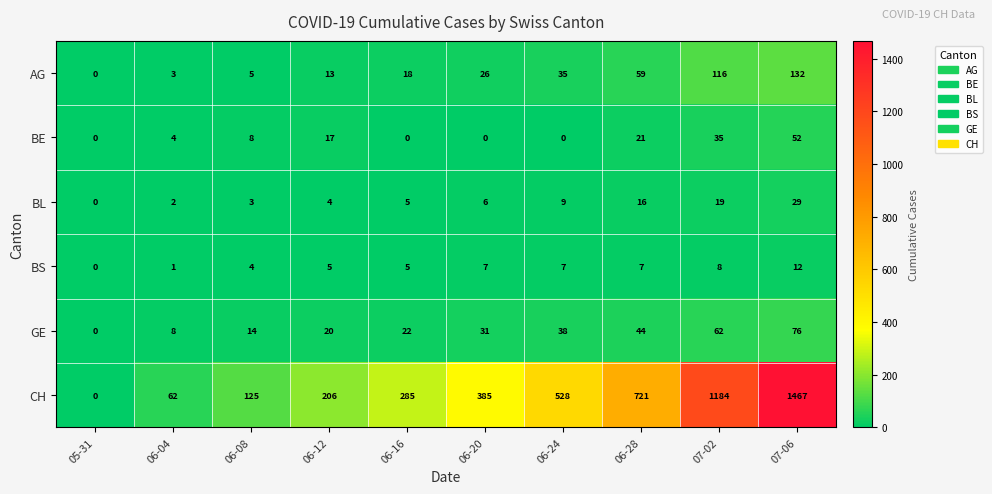

What is the difference between the BE values at 06-24 and 07-06?

52